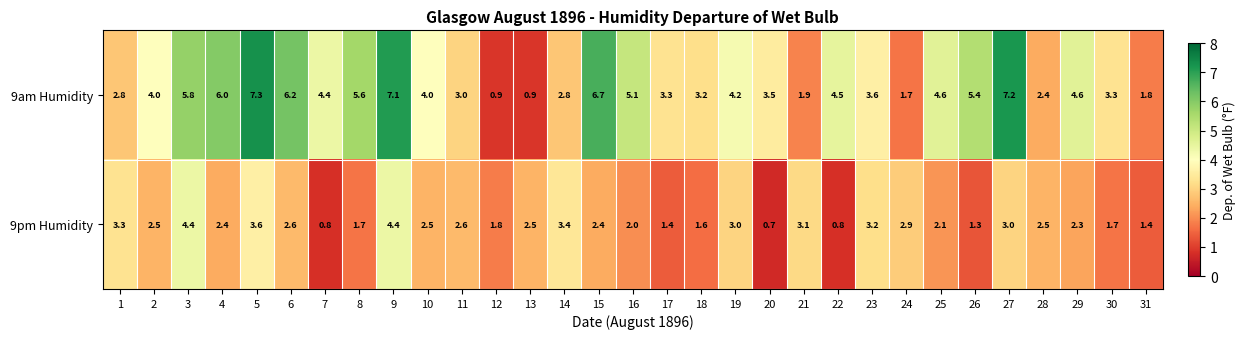

List the series in order of their peak value, lowest first.

9pm Humidity, 9am Humidity